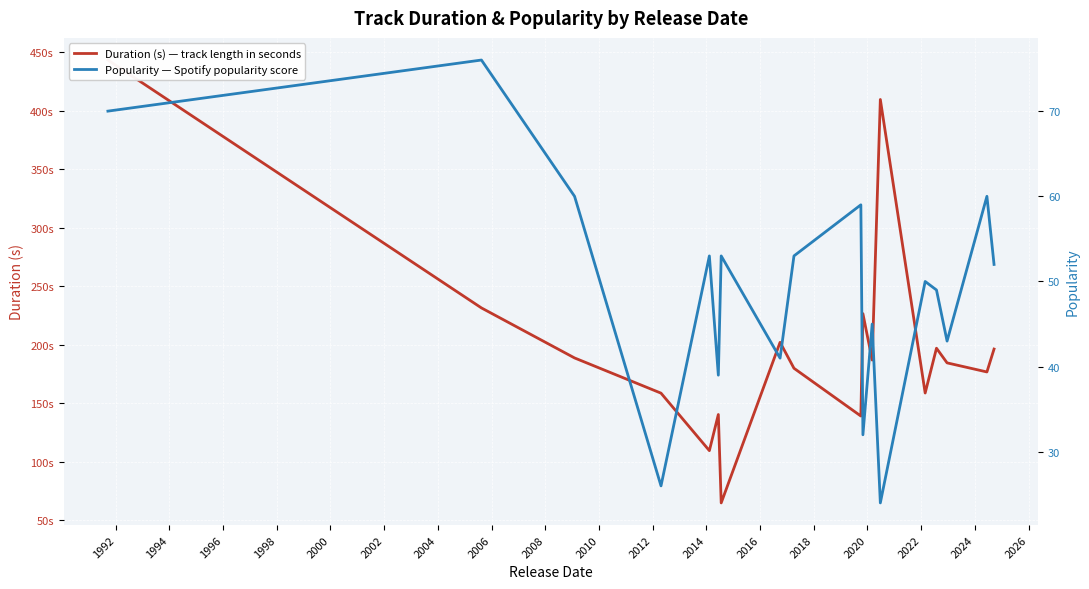

At 2024, list the series in order from largest to smallest.

Duration (s) — track length in seconds, Popularity — Spotify popularity score